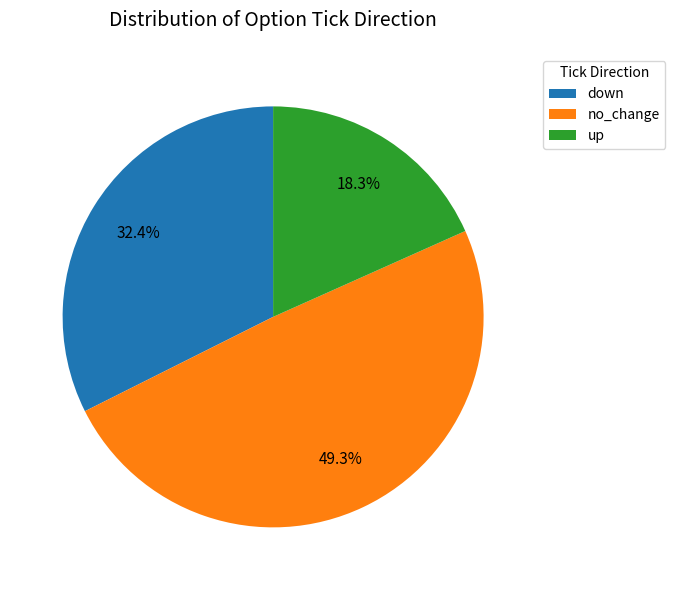

Combined, what portion of the pie is up and down?

50.7%